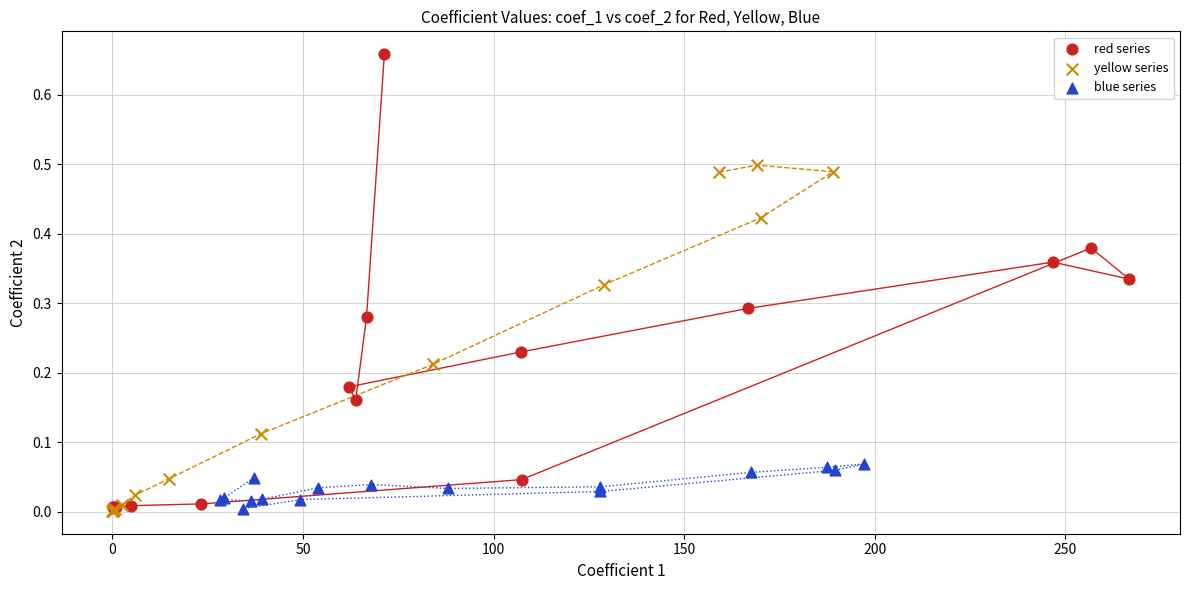

Which series reaches the maximum Y coordinate?

red series